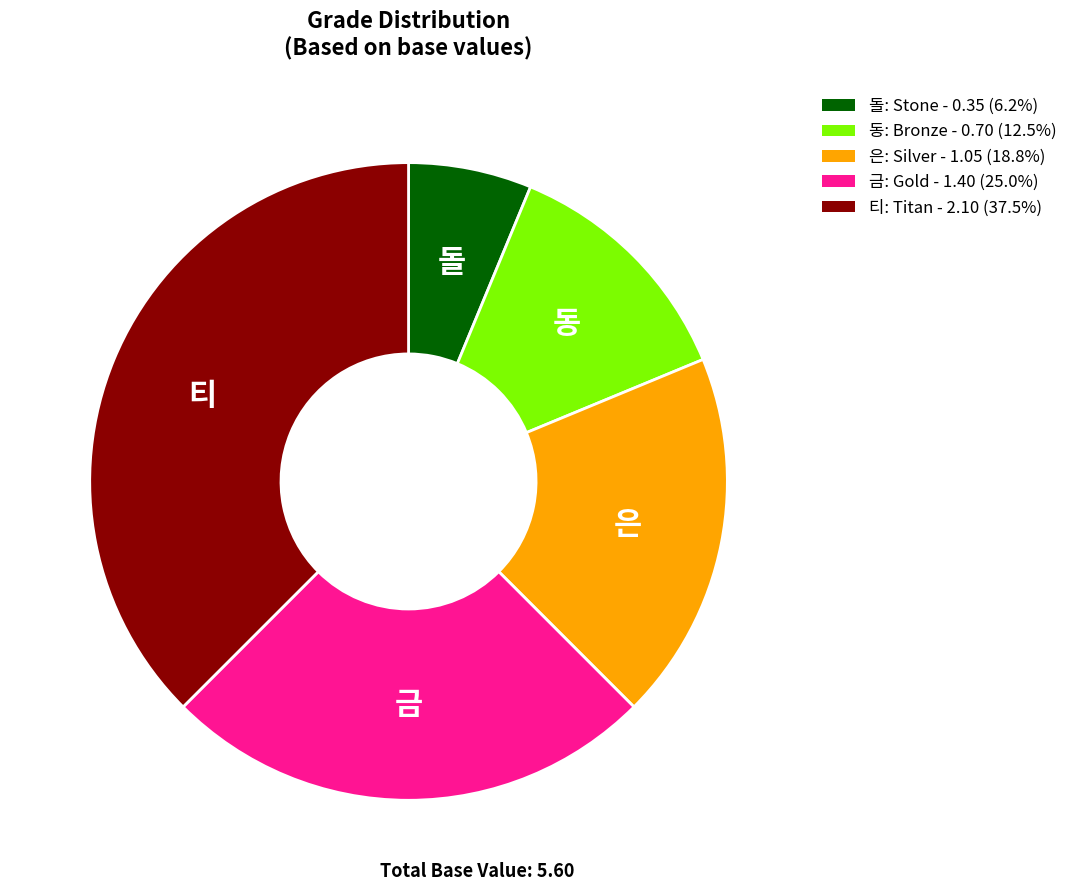

Do 돌 and 티 together represent more than half of the pie?

No